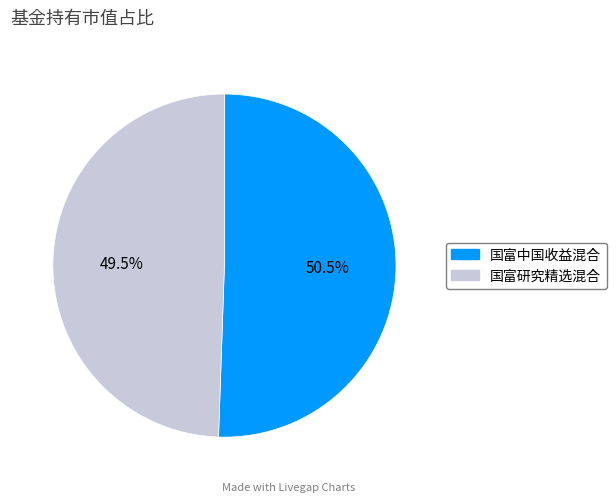

To the nearest percent, what is the difference between the largest and smallest slice percentages?

1%